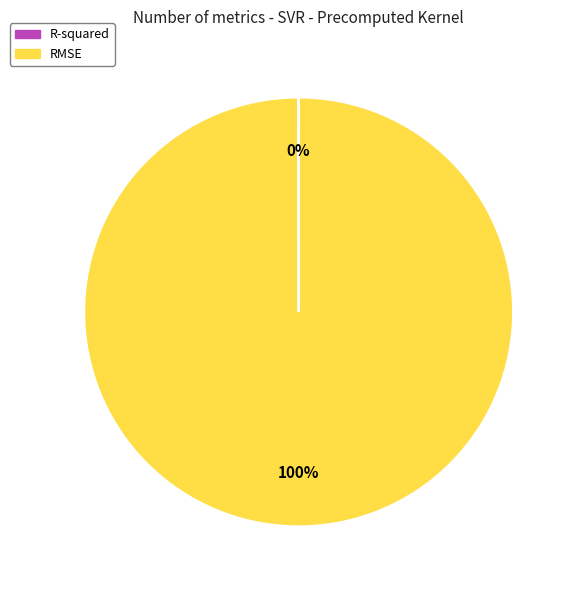

To the nearest percent, what percentage of the pie is RMSE?

100%